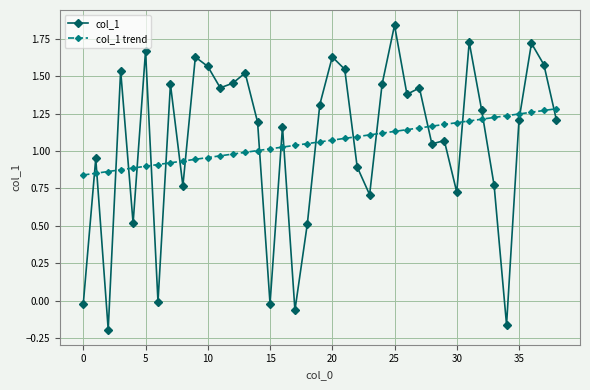

Is this an area chart (filled region under the line)?

No